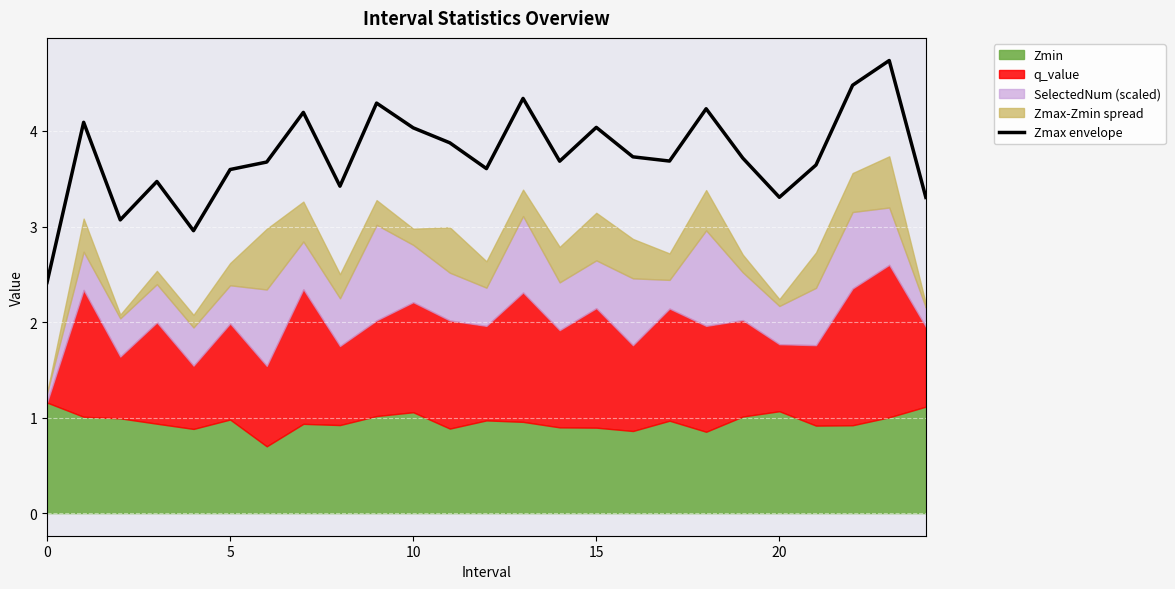

How many data points does each series have?

25